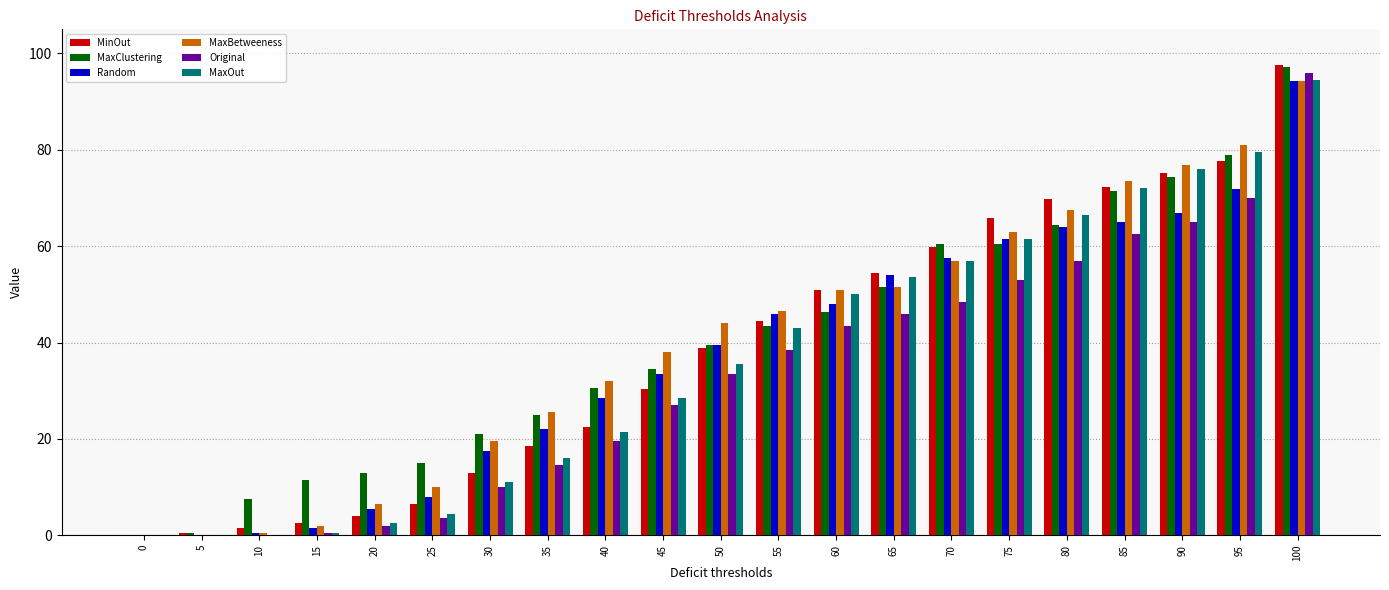

Reading right to left, extract all data points from this chart.

MinOut: 100=97.7	95=77.6	90=75.2	85=72.3	80=69.7	75=65.7	70=59.8	65=54.4	60=50.9	55=44.4	50=38.9	45=30.4	40=22.5	35=18.5	30=13.0	25=6.5	20=4.0	15=2.5	10=1.5	5=0.5	0=0.0
MaxClustering: 100=97.2	95=78.9	90=74.4	85=71.4	80=64.4	75=60.4	70=60.4	65=51.4	60=46.4	55=43.4	50=39.4	45=34.5	40=30.5	35=25.0	30=21.0	25=15.0	20=13.0	15=11.5	10=7.5	5=0.5	0=0.0
Random: 100=94.3	95=72.0	90=67.0	85=65.0	80=63.9	75=61.4	70=57.4	65=53.9	60=48.0	55=46.0	50=39.5	45=33.5	40=28.5	35=22.0	30=17.5	25=8.0	20=5.5	15=1.5	10=0.5	5=0.0	0=0.0
MaxBetweeness: 100=94.2	95=80.9	90=76.9	85=73.5	80=67.5	75=62.9	70=57.0	65=51.5	60=51.0	55=46.5	50=44.0	45=38.0	40=32.0	35=25.5	30=19.5	25=10.0	20=6.5	15=2.0	10=0.5	5=0.0	0=0.0
Original: 100=95.9	95=70.0	90=65.0	85=62.5	80=57.0	75=53.0	70=48.5	65=46.0	60=43.5	55=38.5	50=33.5	45=27.0	40=19.5	35=14.5	30=10.0	25=3.5	20=2.0	15=0.5	10=0.0	5=0.0	0=0.0
MaxOut: 100=94.5	95=79.5	90=76.0	85=72.0	80=66.5	75=61.5	70=57.0	65=53.5	60=50.0	55=43.0	50=35.5	45=28.5	40=21.5	35=16.0	30=11.0	25=4.5	20=2.5	15=0.5	10=0.0	5=0.0	0=0.0